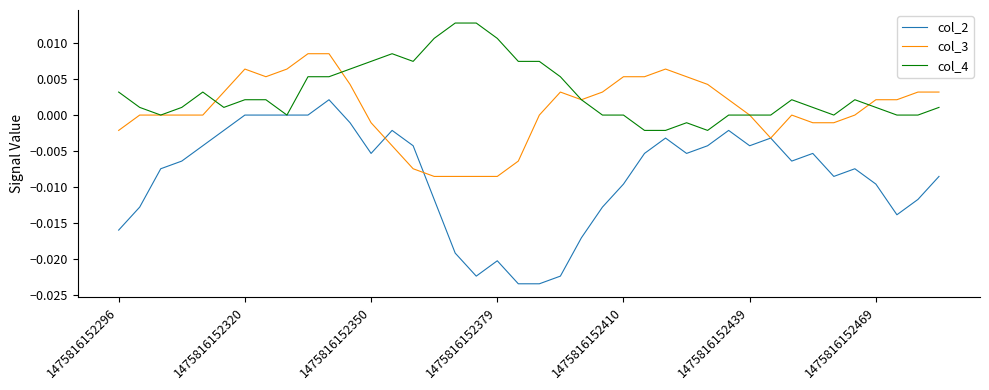

Which series has the largest total across all categories?

col_4